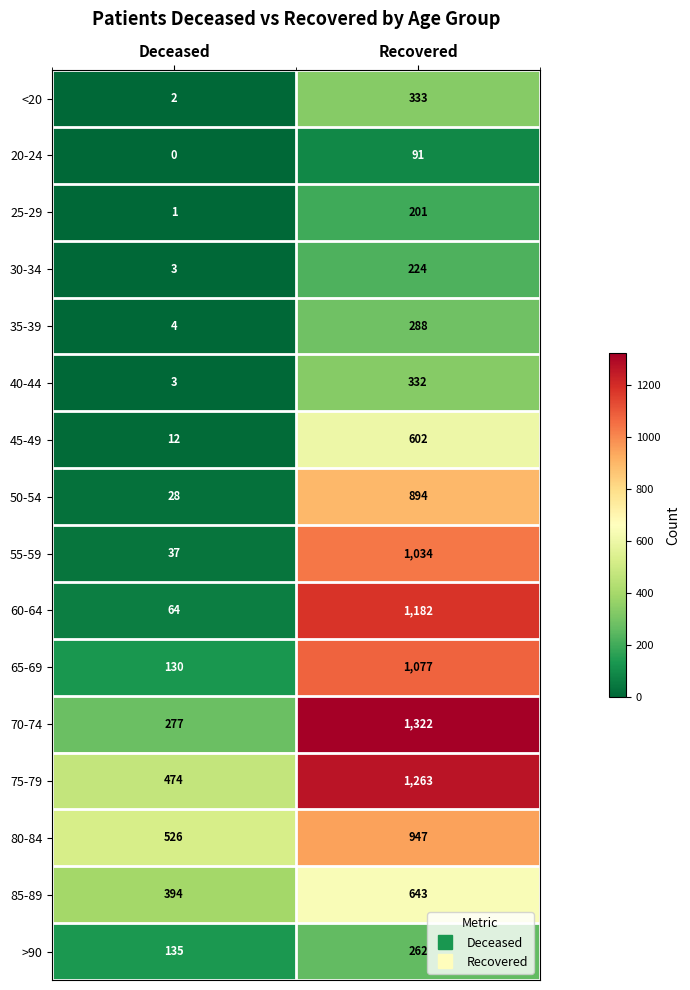

What is the spread (max minus min) of values at Deceased?

526